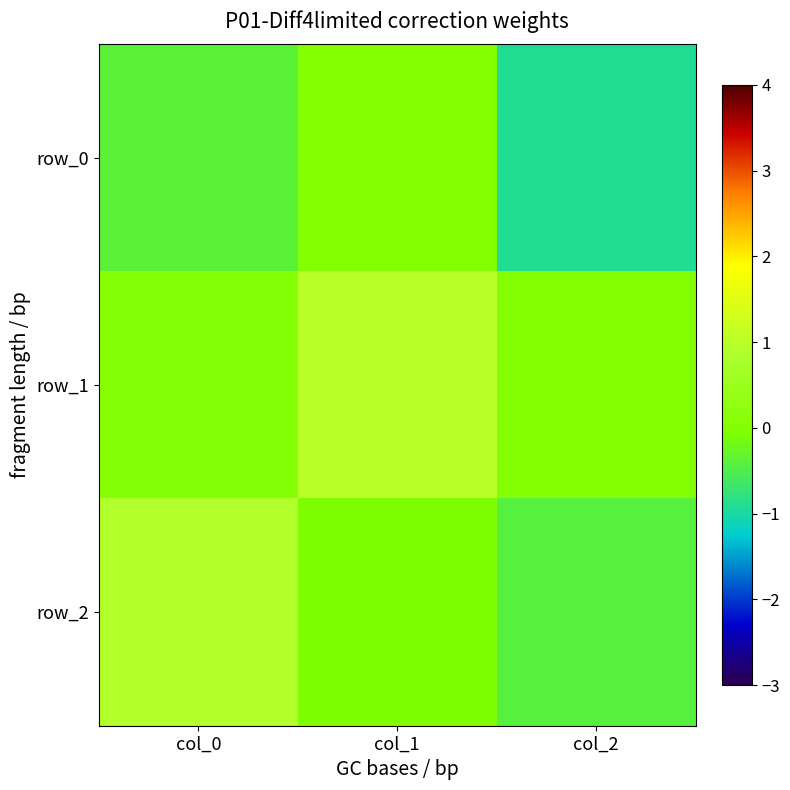

At which category is the sum across all series the highest?

col_1